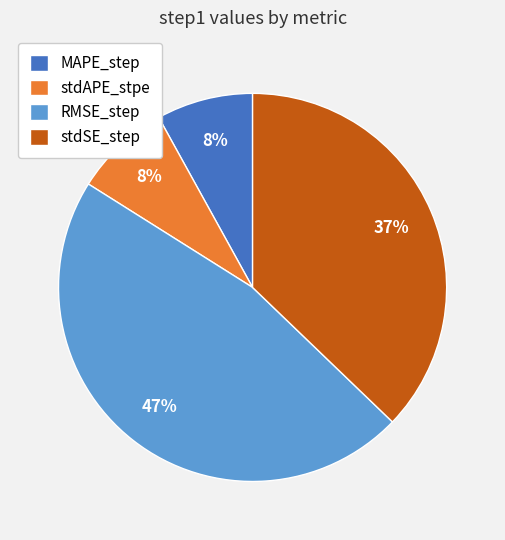

To the nearest percent, what percentage of the pie is MAPE_step?

8%